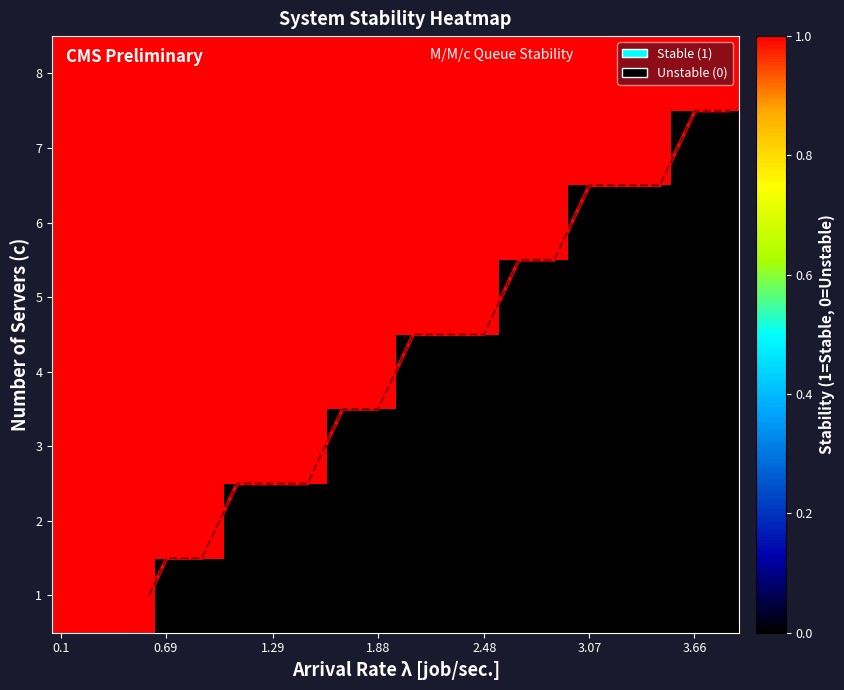

How many values in 1 are above zero?

3